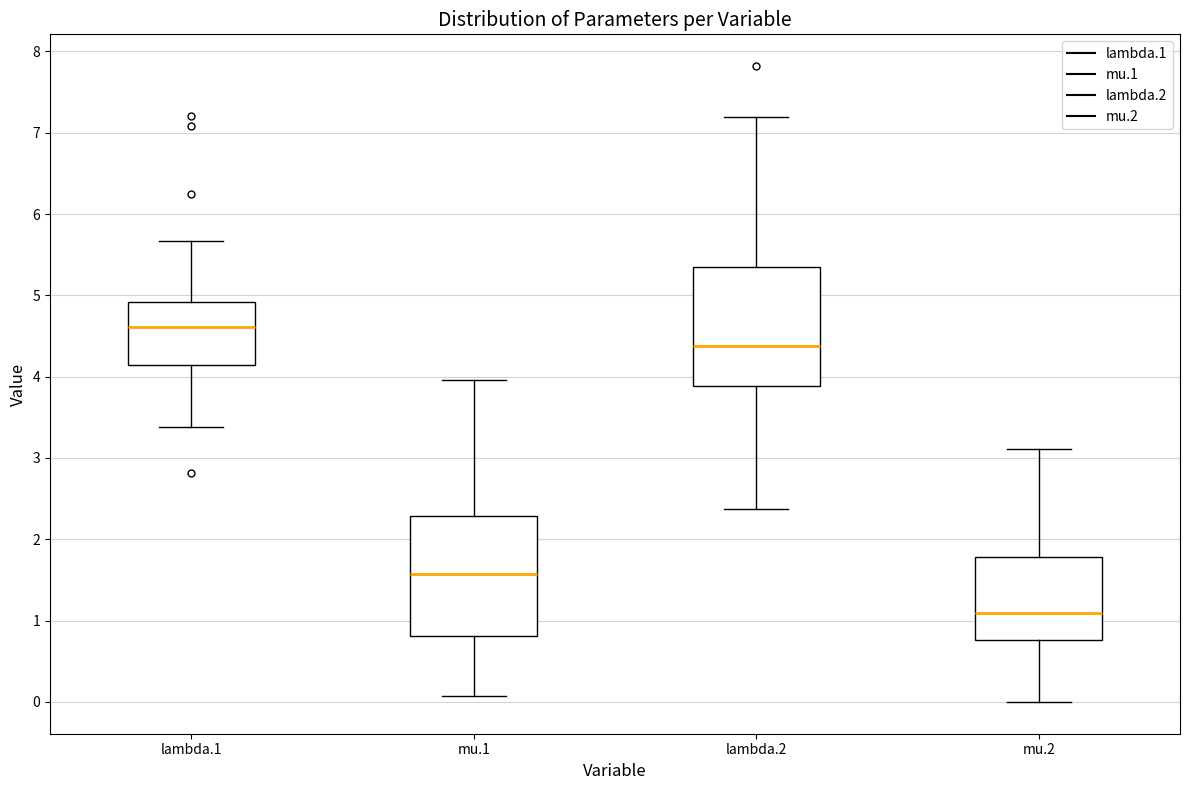

Reading left to right, read every box against the y-axis: the position of its median line, the range the box covers, and the ends of its whiskers. The values are not printed on the chart, so give them approximately, as read against the axis.

lambda.1: median 4.6, box 4.1 to 4.9, whiskers 3.4 to 5.7
mu.1: median 1.6, box 0.8 to 2.3, whiskers 0.1 to 4.0
lambda.2: median 4.4, box 3.9 to 5.4, whiskers 2.4 to 7.2
mu.2: median 1.1, box 0.8 to 1.8, whiskers 0.0 to 3.1